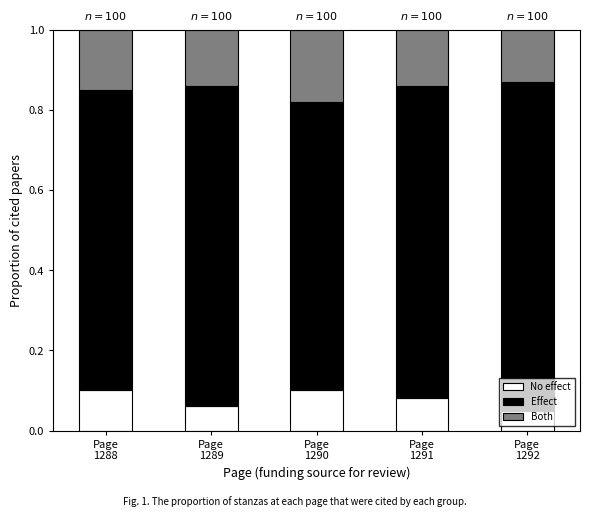

Count the No effect values in the range 0 to 1.

5